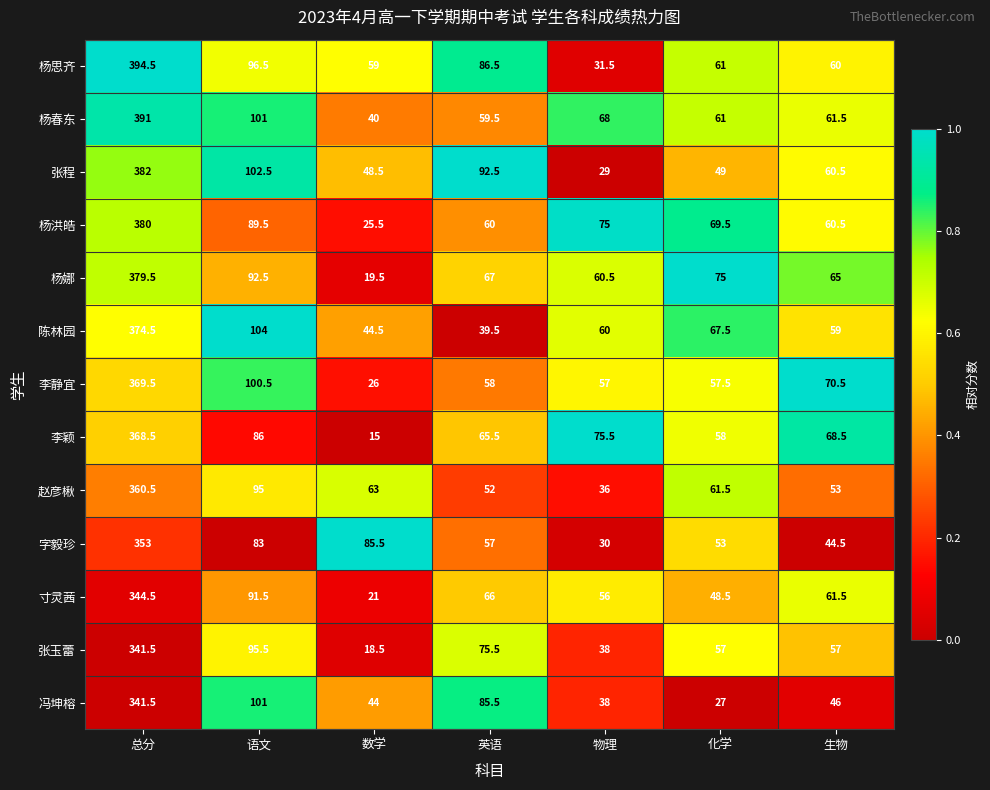

How many distinct data groups are displayed?

13